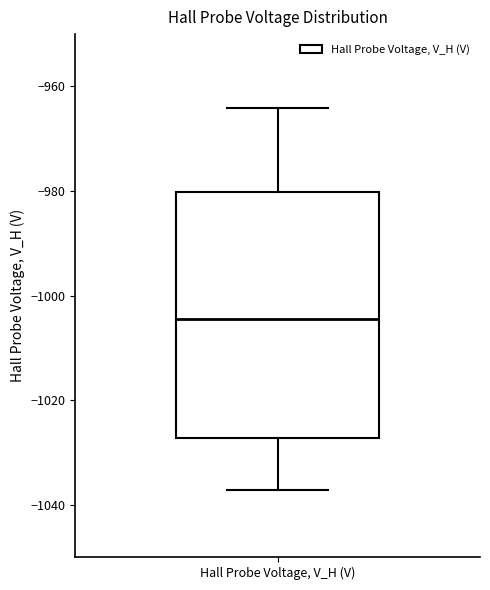

Transcribe this box plot: give where the median line is, the range the box spans, and where the two whiskers end, as read against the y-axis. The values are not printed on the chart, so give them approximately, as read against the axis.

median -1004, box -1028 to -980, whiskers -1038 to -964